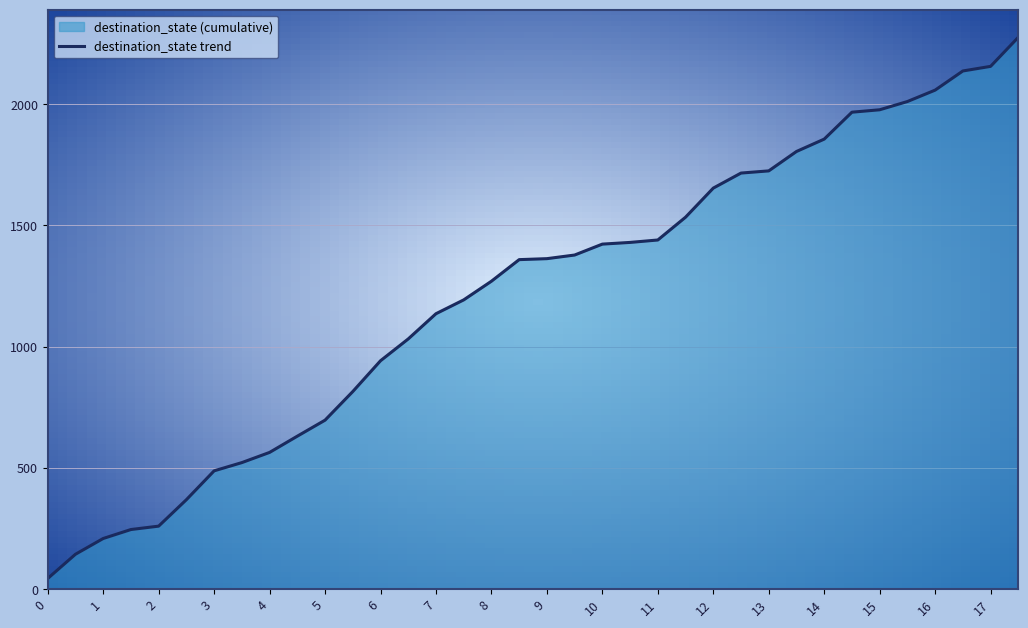

Rank the categories by value from lowest to highest.

0, 1, 2, 3, 4, 5, 6, 7, 8, 9, 10, 11, 12, 13, 14, 15, 16, 17, 18, 19, 20, 21, 22, 23, 24, 25, 26, 27, 28, 29, 30, 31, 32, 33, 34, 35